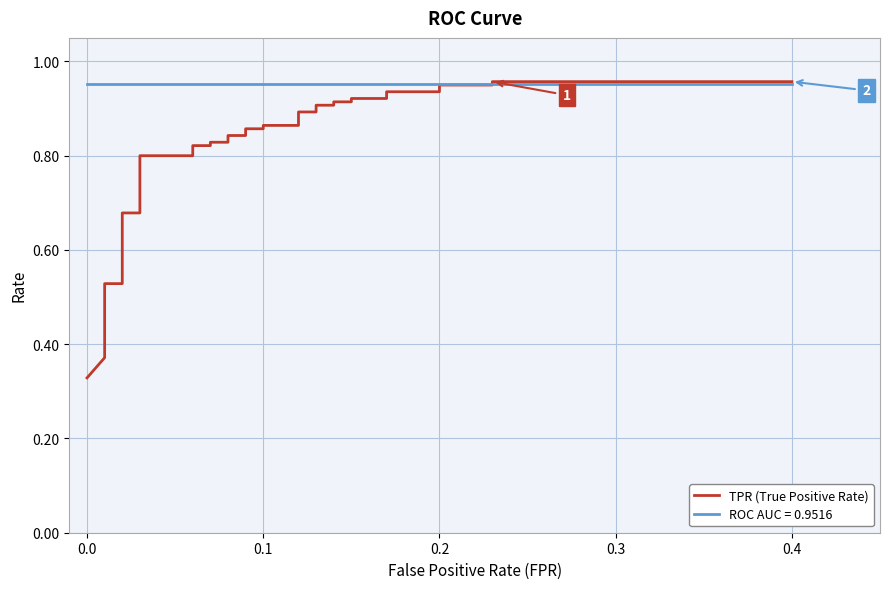

What is the label of the 5th point from the right?

0.2